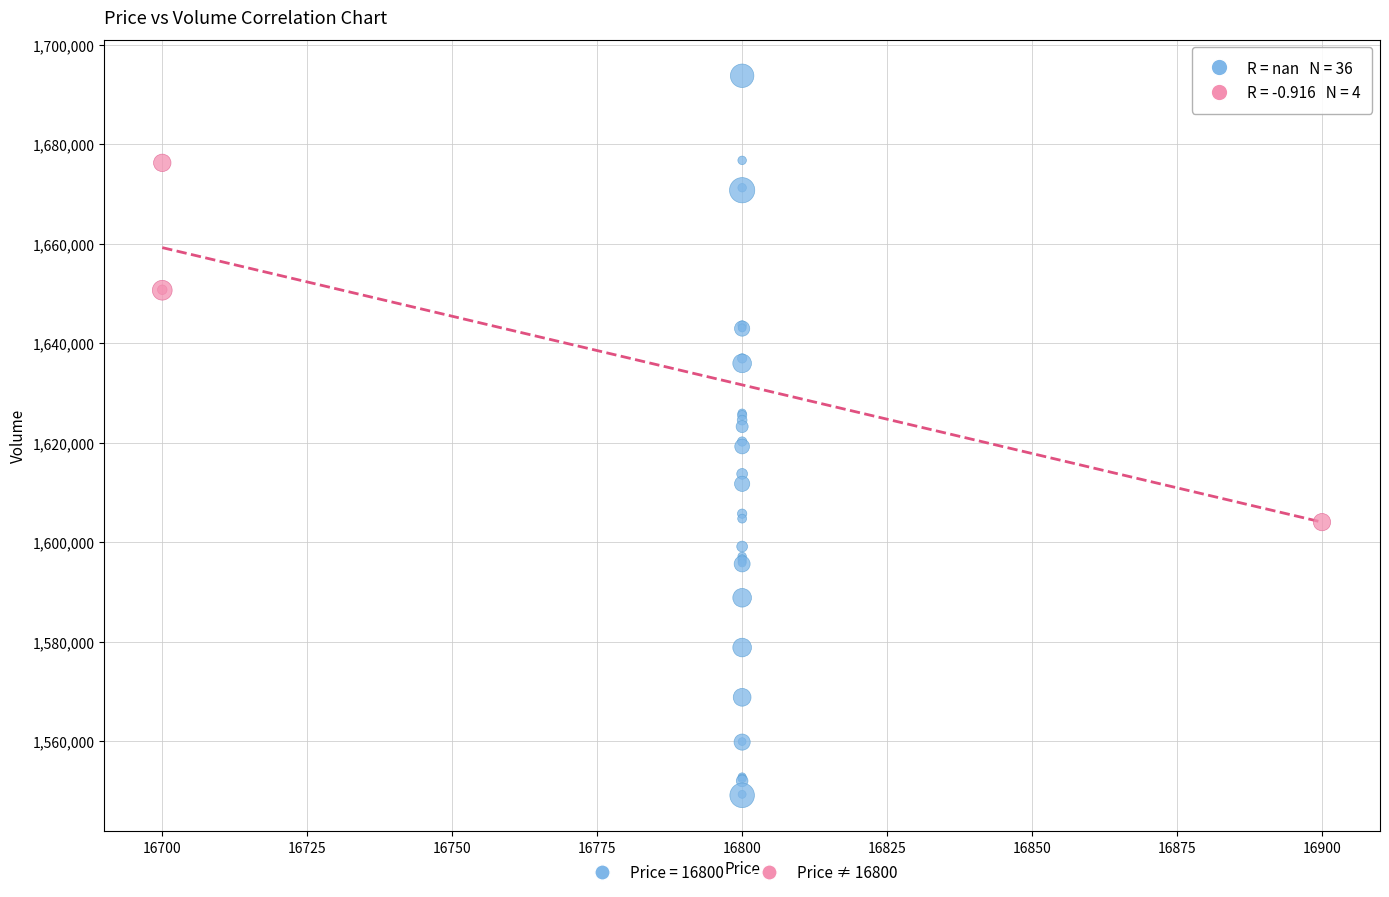

Which series reaches the minimum Y coordinate?

Price = 16800